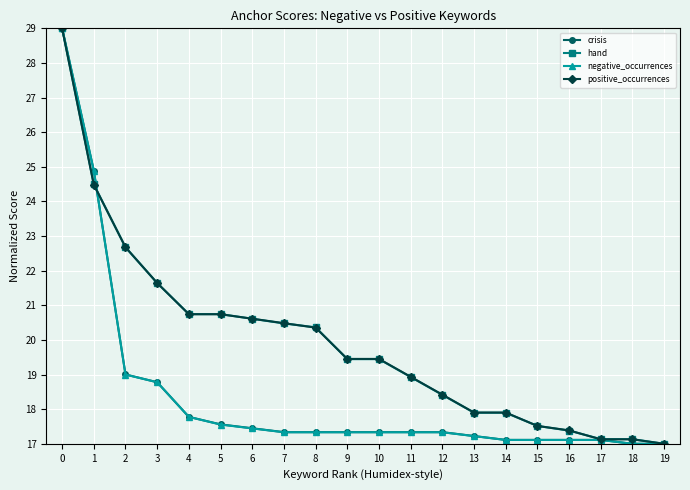

What is the total value across all series at 1?

98.8